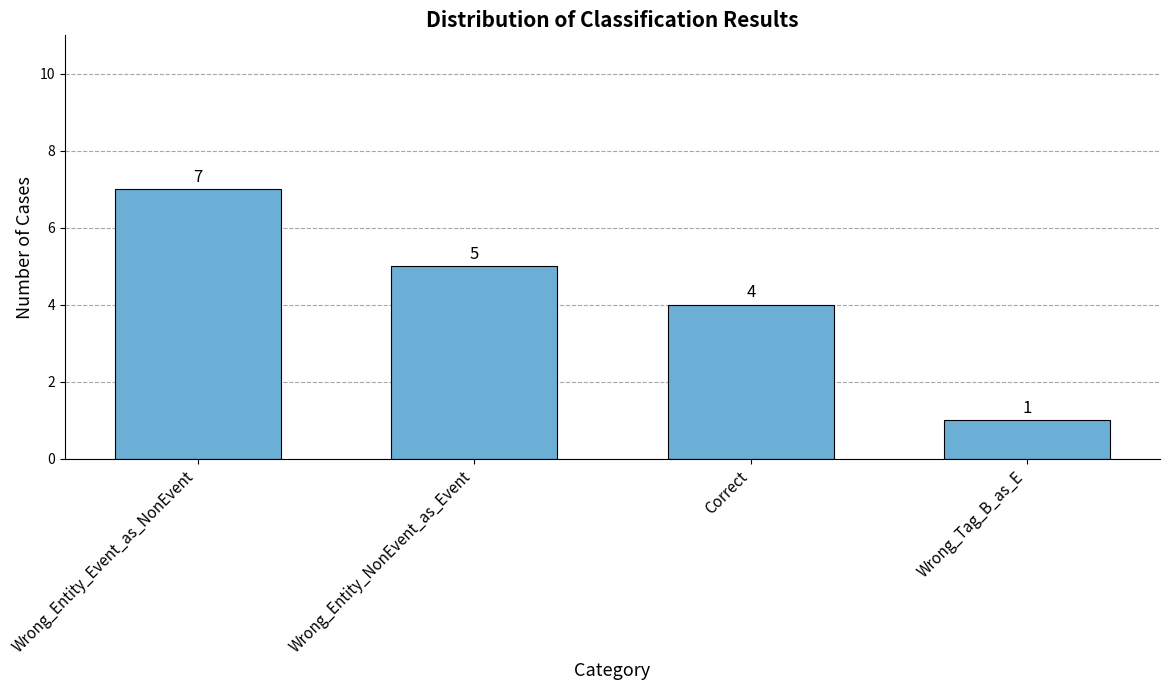

Are the bars grouped side by side (vs. stacked)?

No